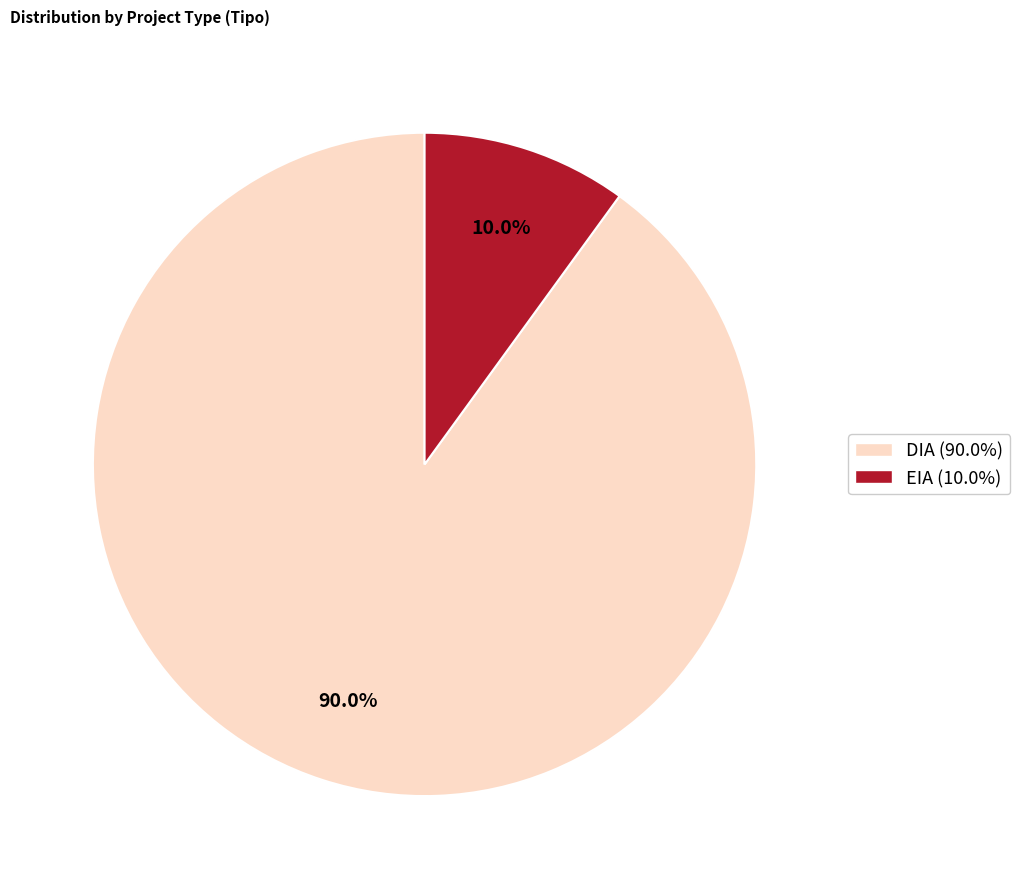

To the nearest percent, what percentage of the pie is EIA?

10%